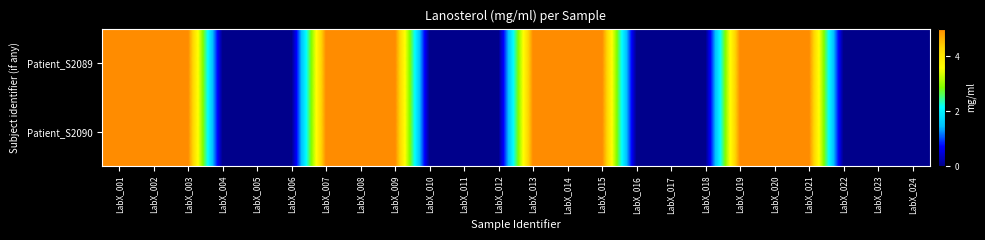

Between LabX_014 and LabX_021, which series saw the biggest shift?

Patient_S2089